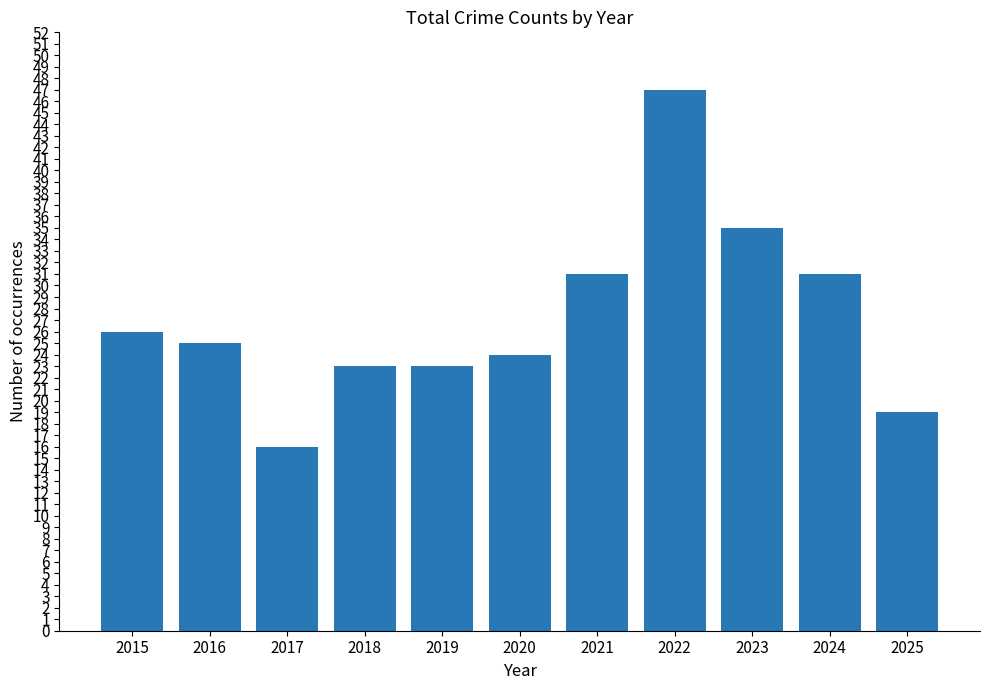

What is the value of the 3rd bar from the left?

16